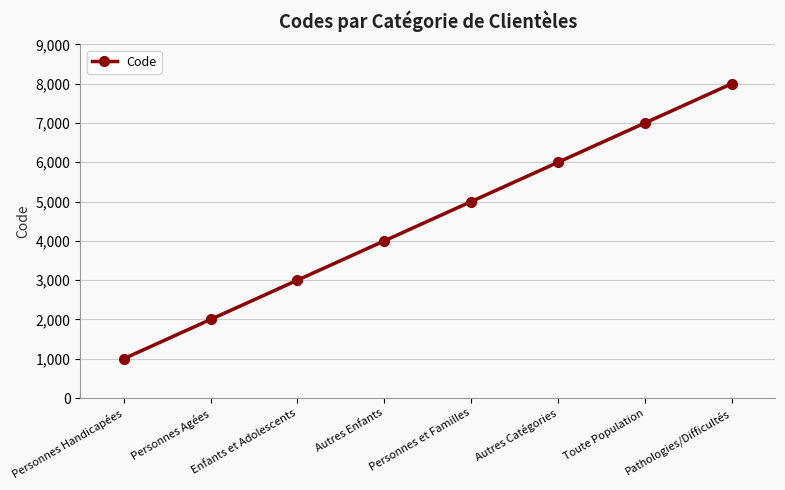

What is the smallest value displayed?

1000